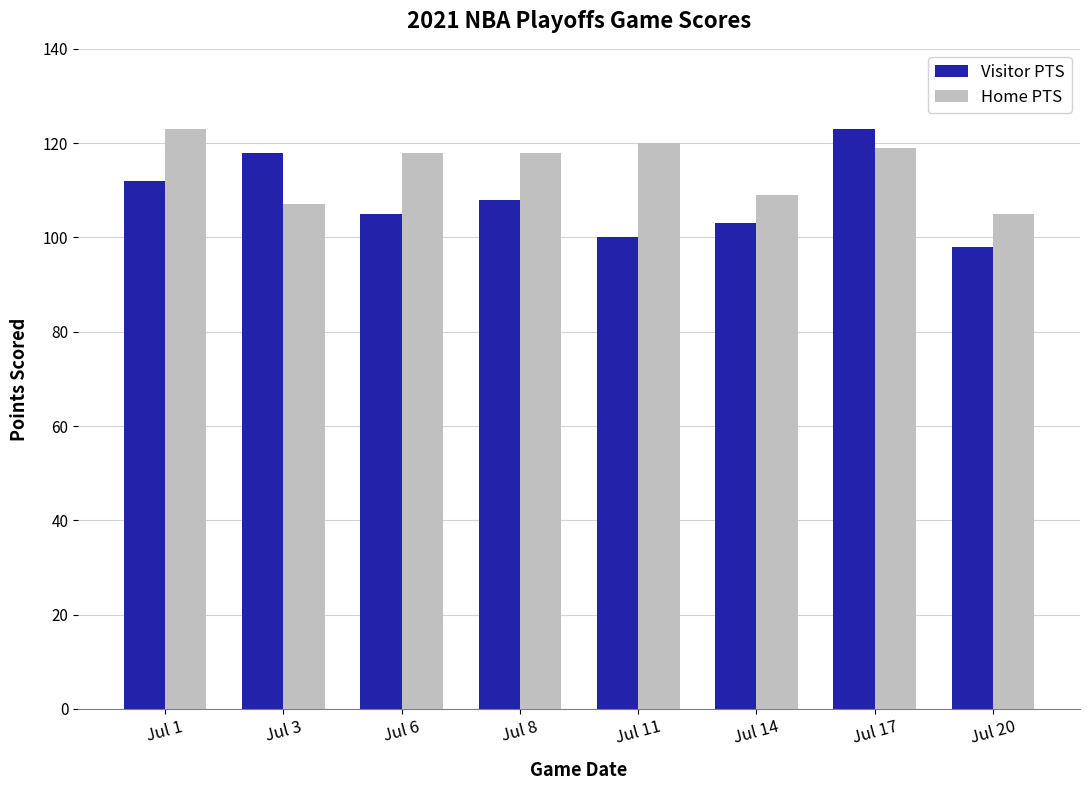

Read the Home PTS value at Jul 6.

118